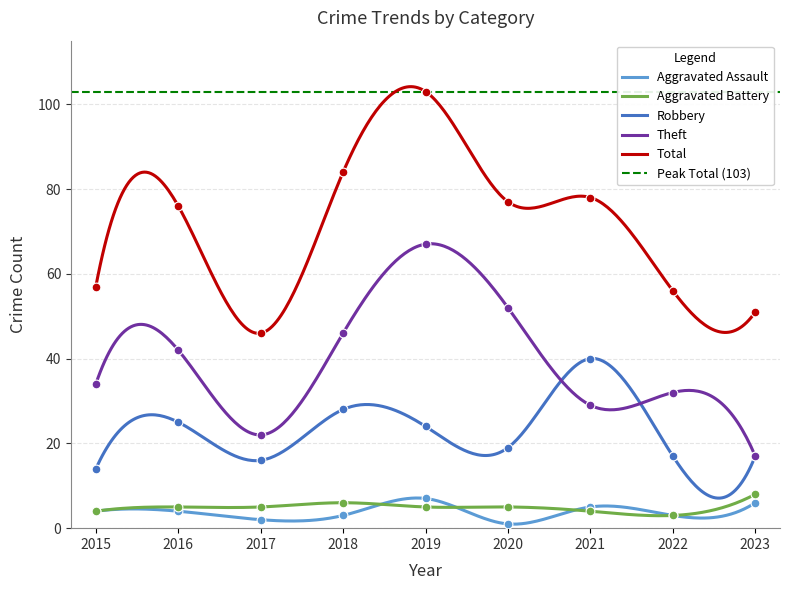

Which series has the widest spread of Y values?

Total